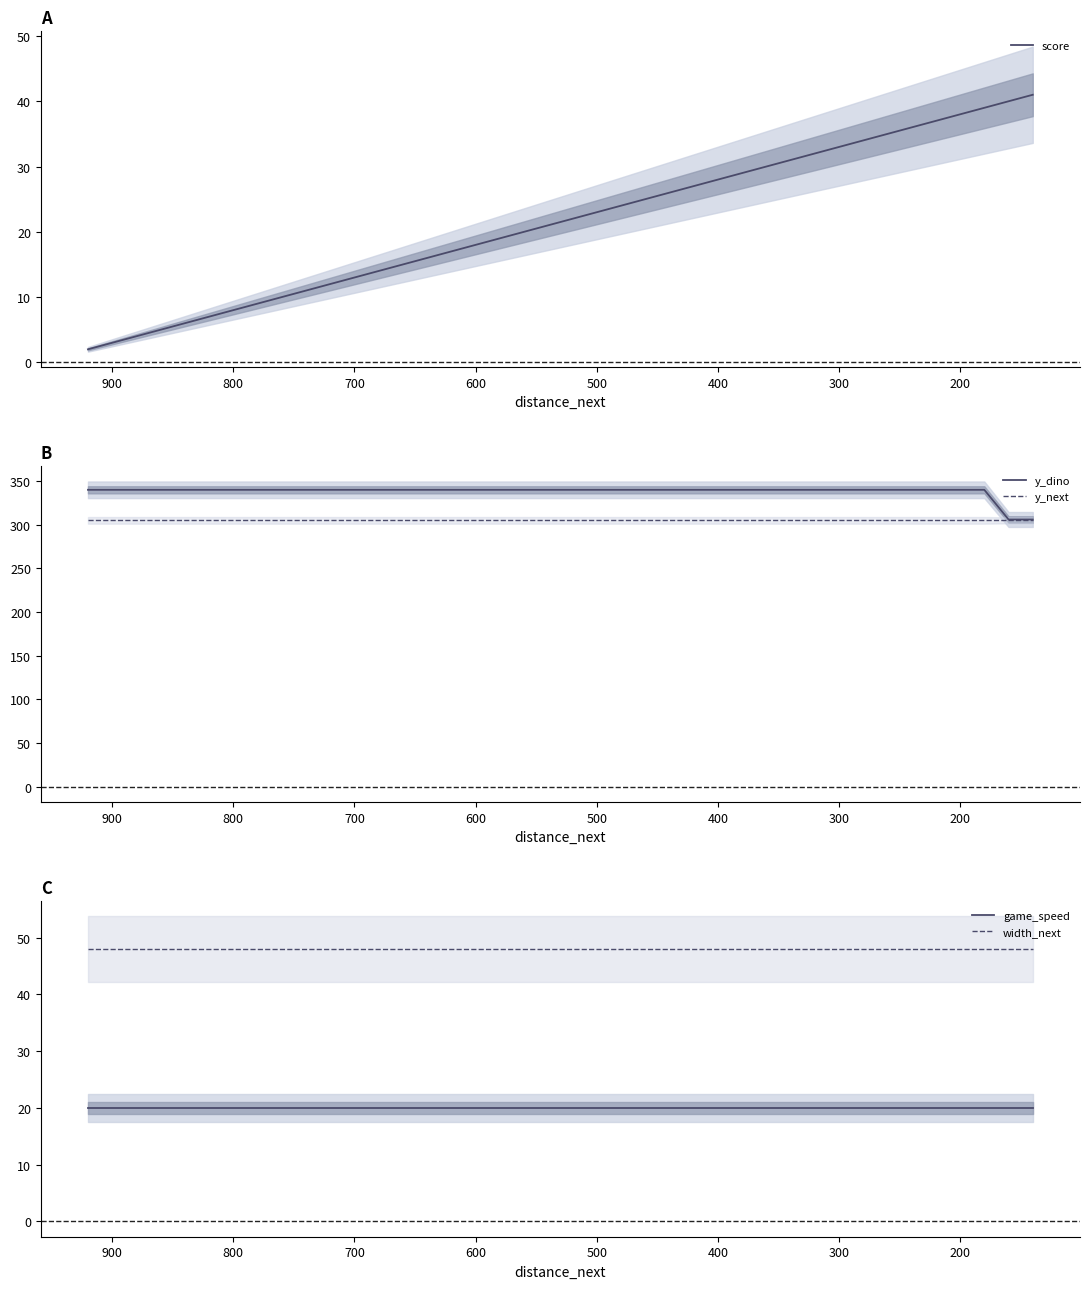

What is the maximum value shown in the chart?

340